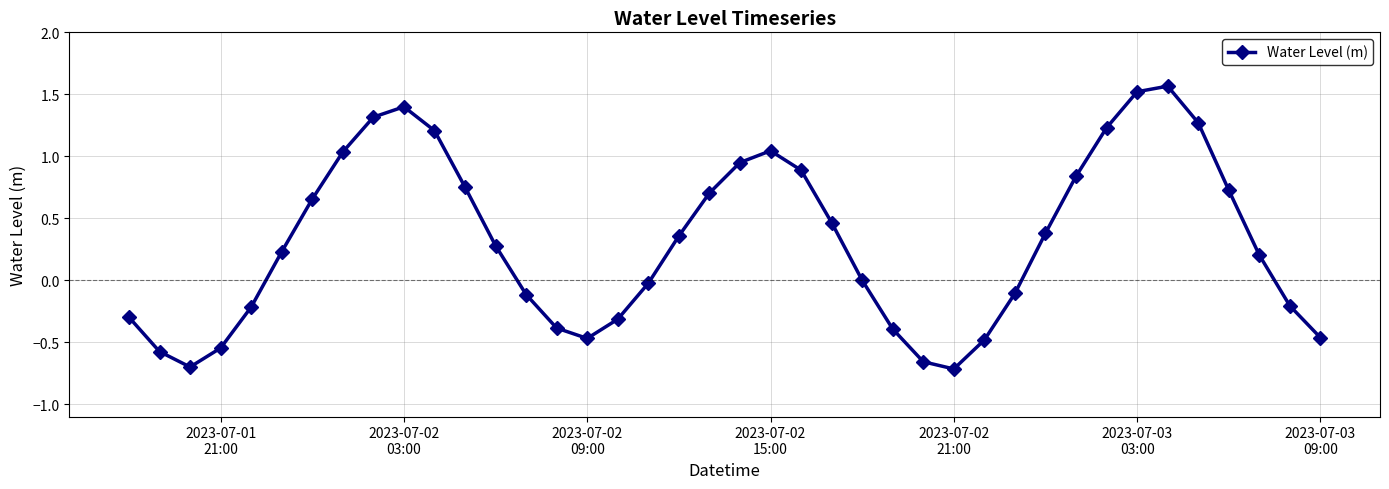

How many interior local valleys (lower than both neighbors) does the data have?

3